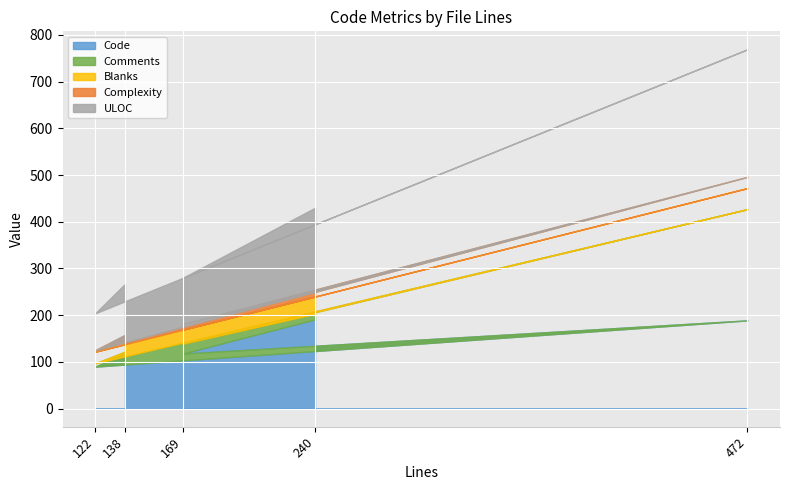

What is the smallest value displayed?

3